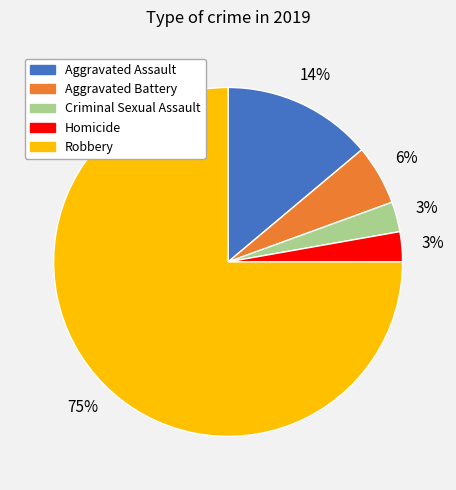

Which has a higher value, Aggravated Battery or Homicide?

Aggravated Battery